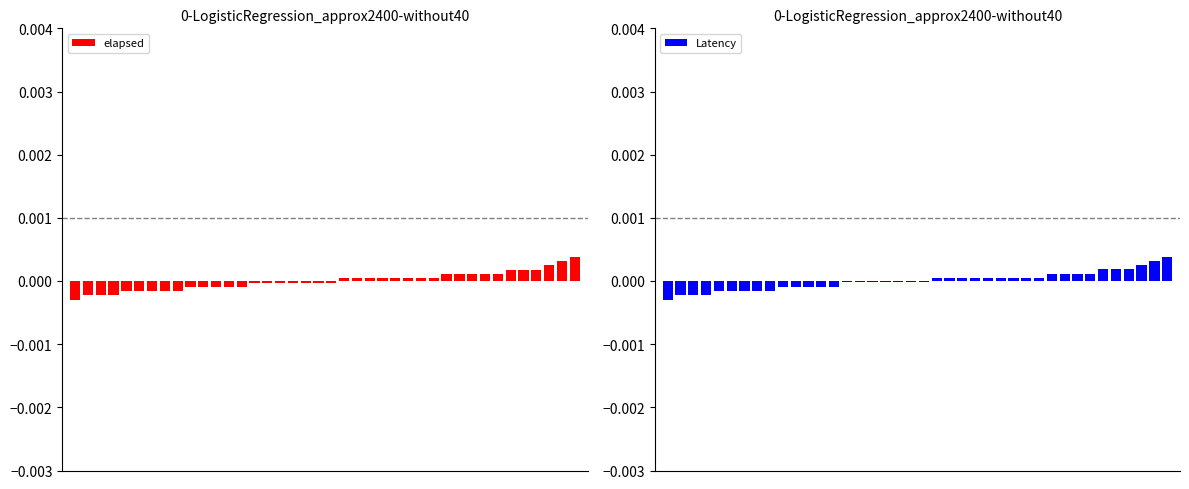

Which series changed the most between 1 and 34?

Latency